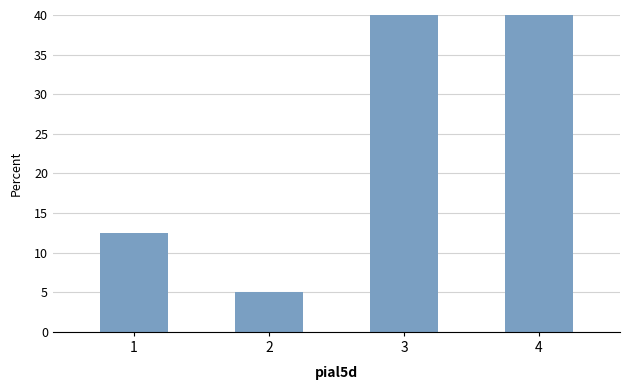

Reading left to right, what are all the values shown in this chart?

1=12.5	2=5.0	3=42.5	4=40.0